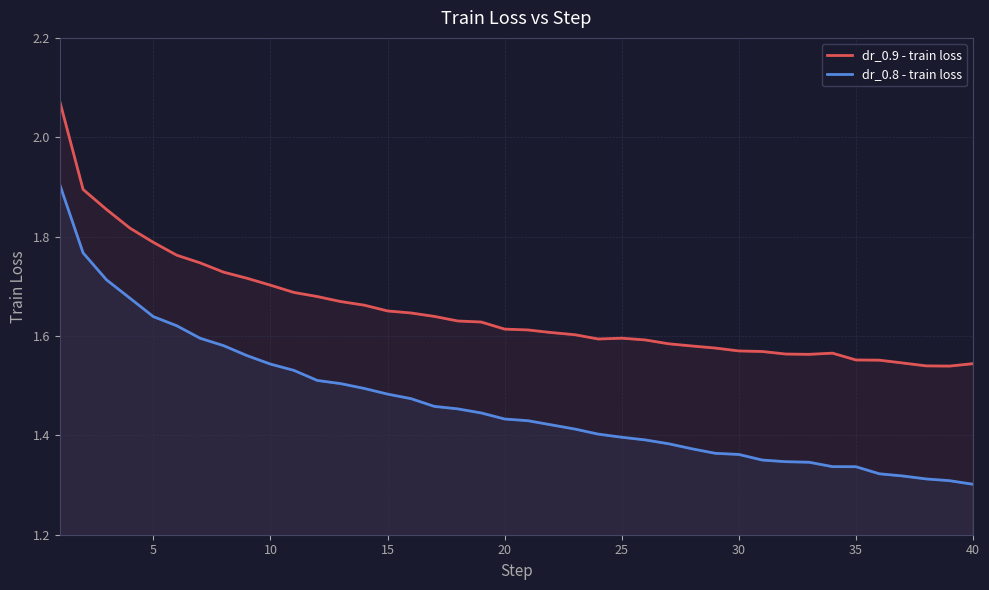

Which series has the largest total across all categories?

dr_0.9 - train loss